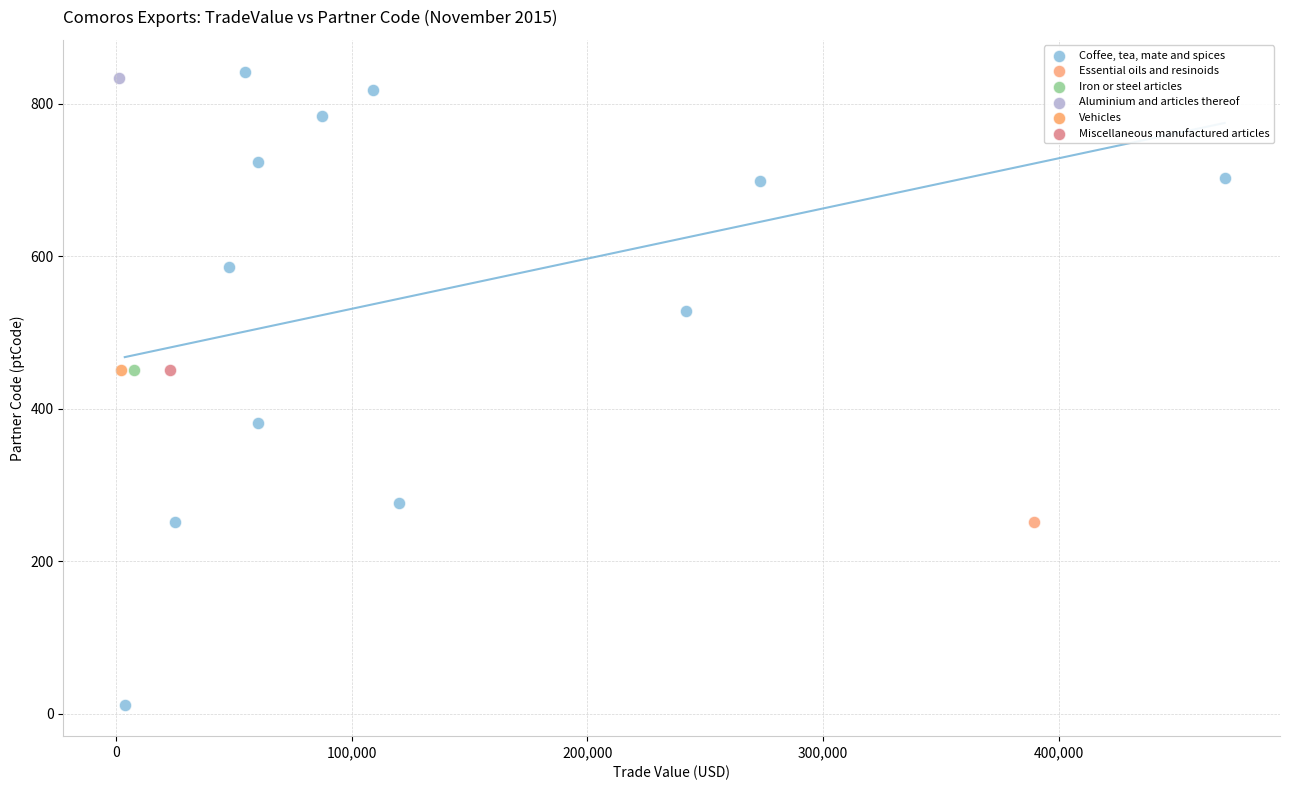

What are all the series names shown in the legend?

Coffee, tea, mate and spices, Essential oils and resinoids, Iron or steel articles, Aluminium and articles thereof, Vehicles, Miscellaneous manufactured articles